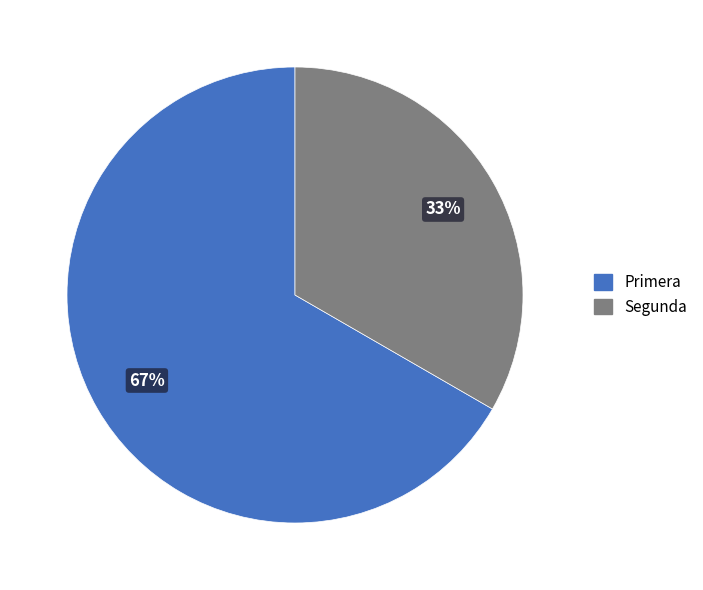

Between Primera and Segunda, which is larger?

Primera